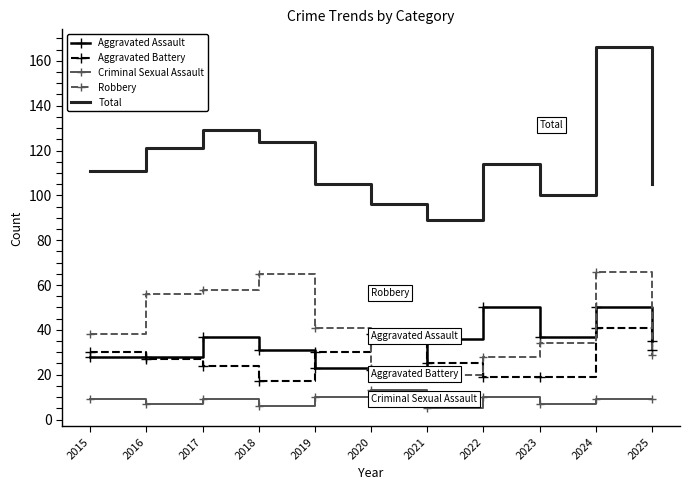

True or false: Robbery has a value of 29 at 2025.

True